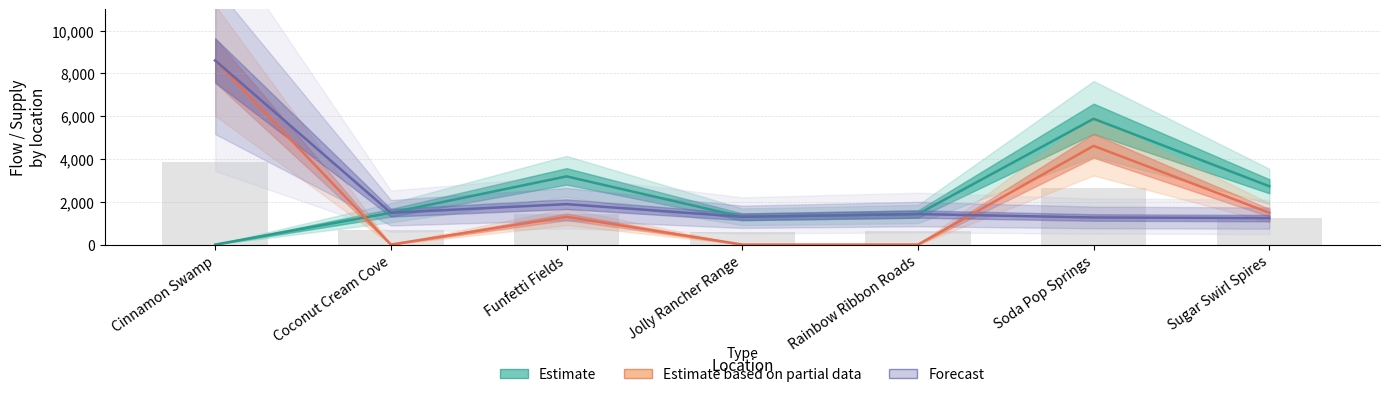

What is the highest value of the Forecast series?

8606